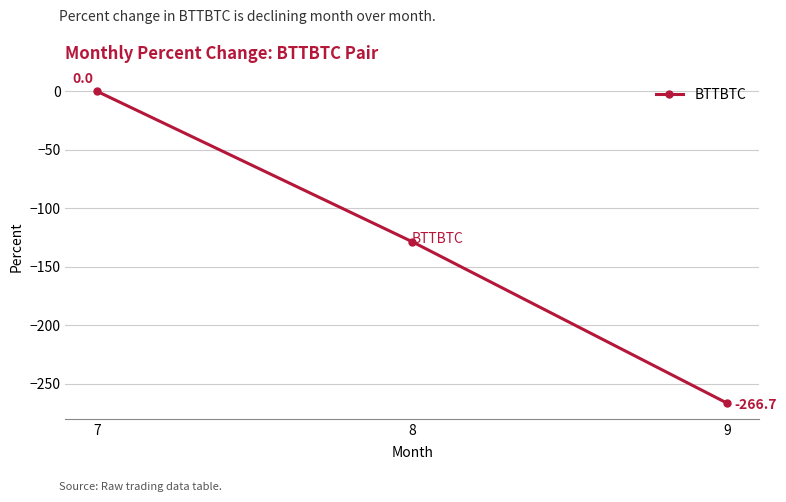

True or false: the data shows 0.0 at 7.

True